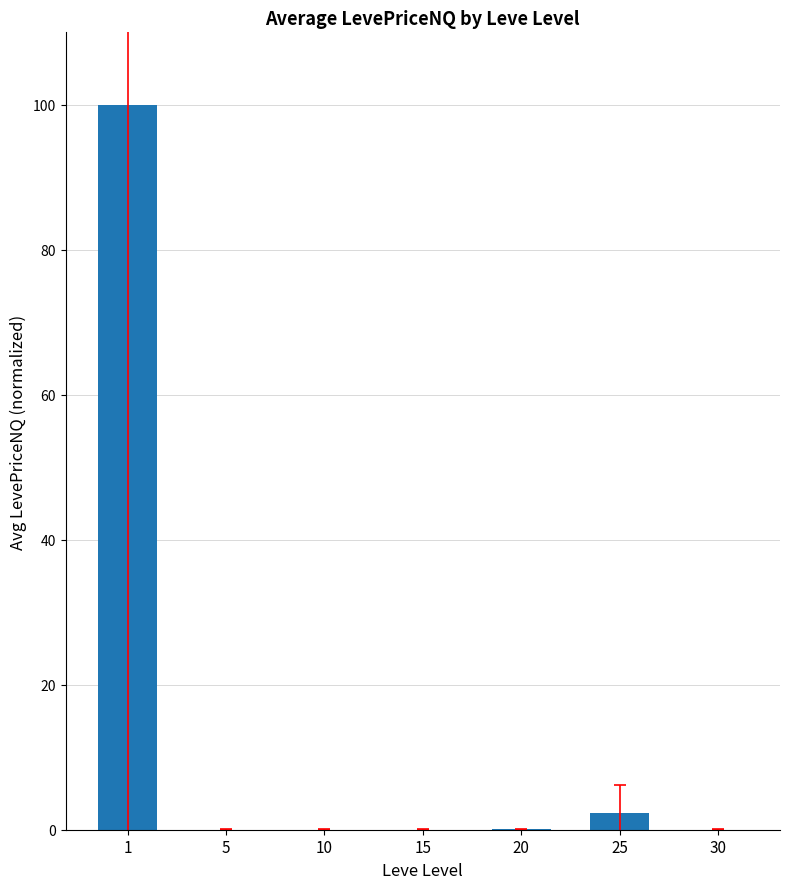

The value at 5 is 0.0. True or false?

True